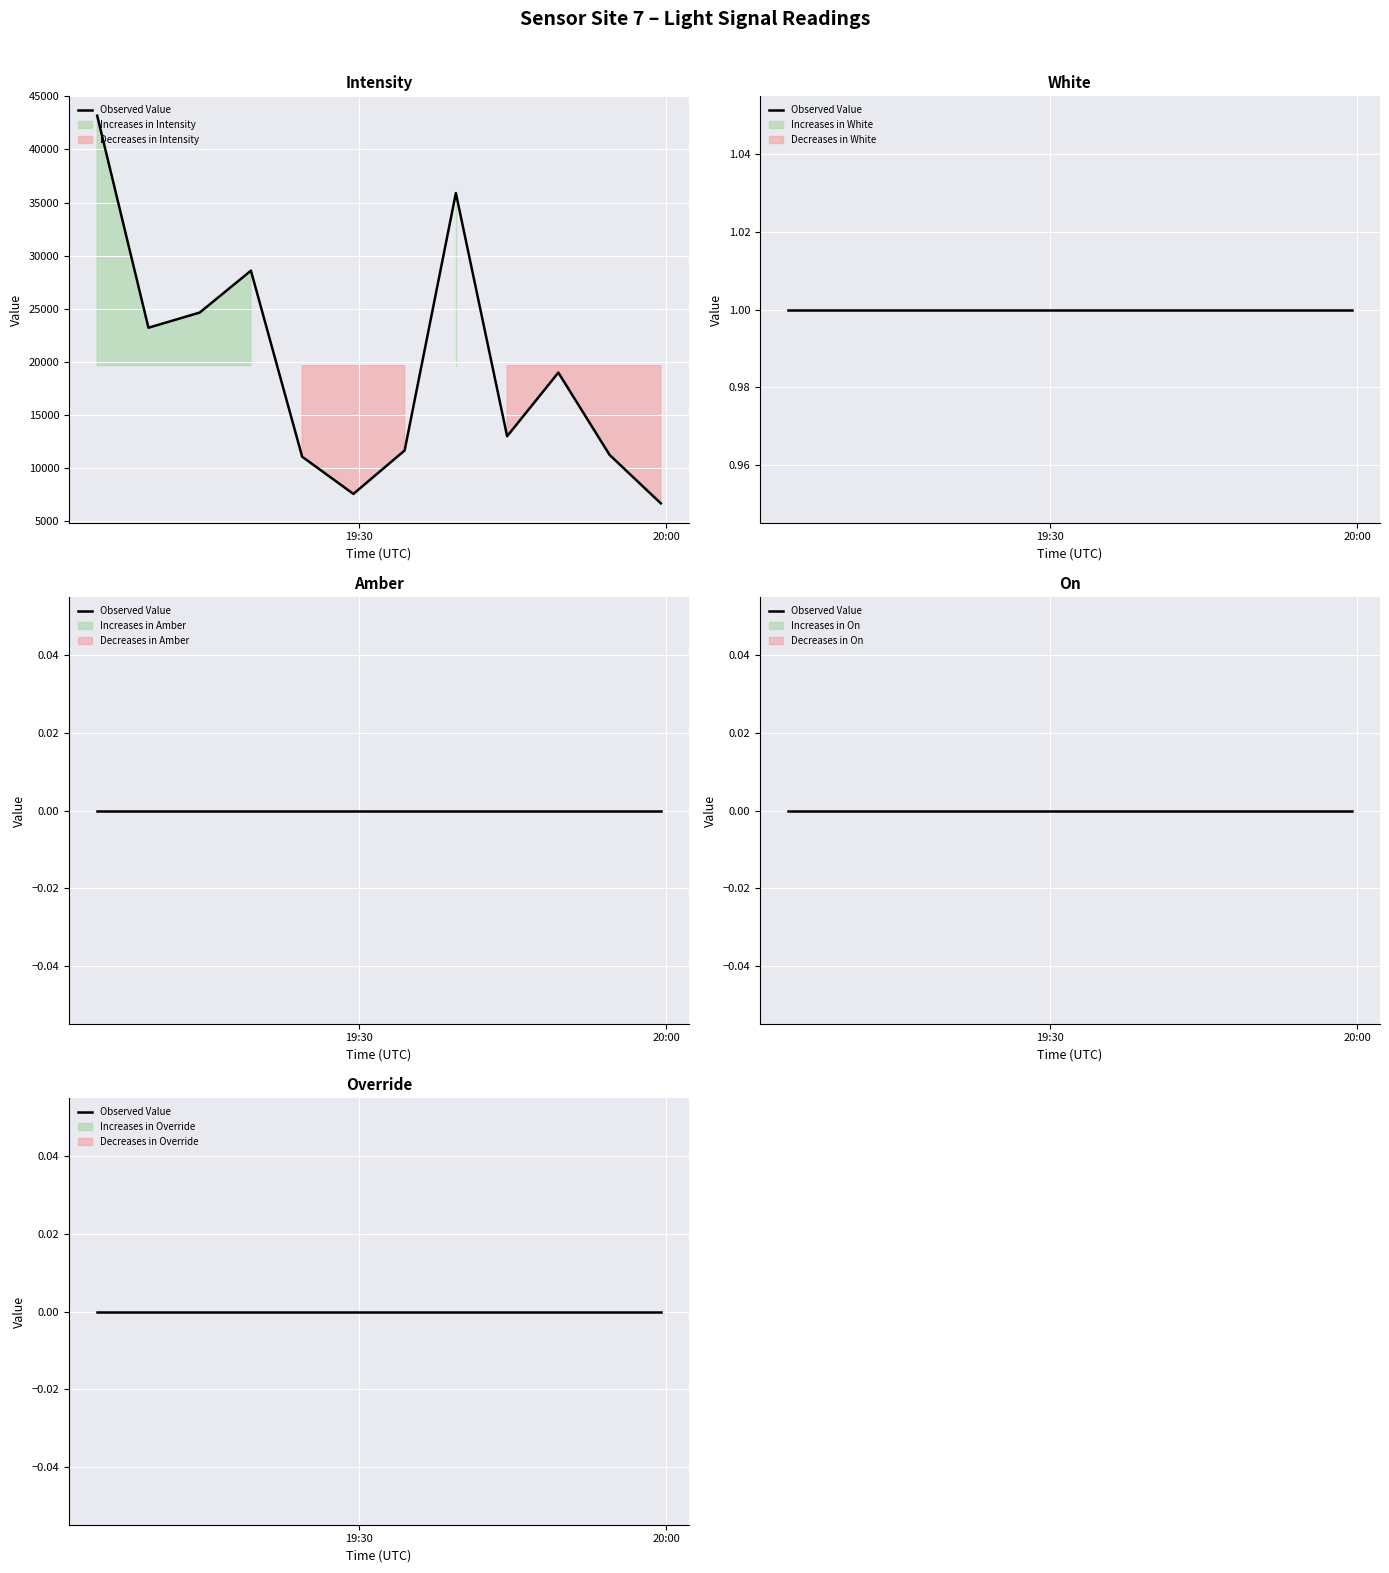

Which category has the lowest value across all series?

1689793467